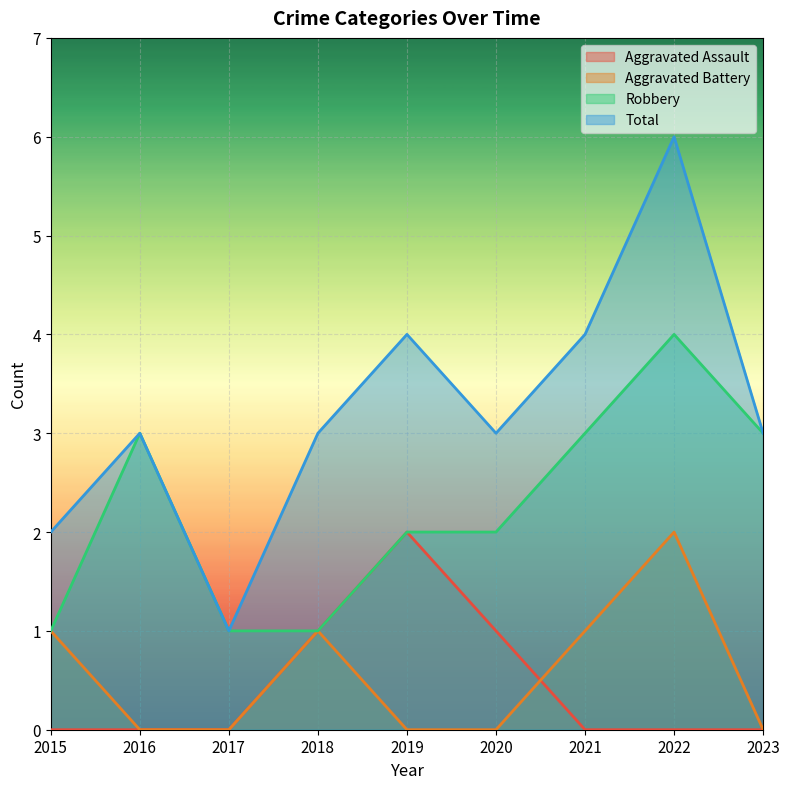

The Aggravated Battery series shows 0 at 2019. True or false?

True